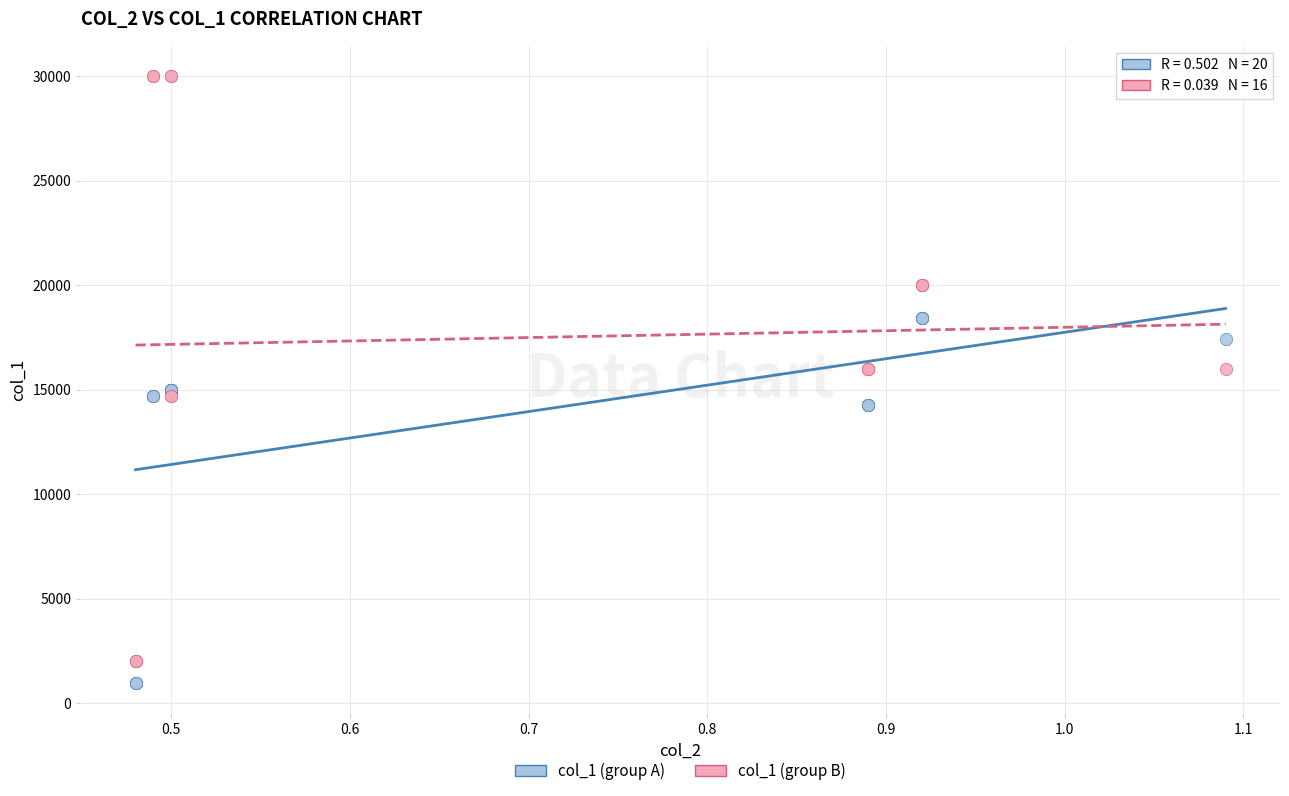

Which series reaches the maximum Y coordinate?

col_1 (group B)